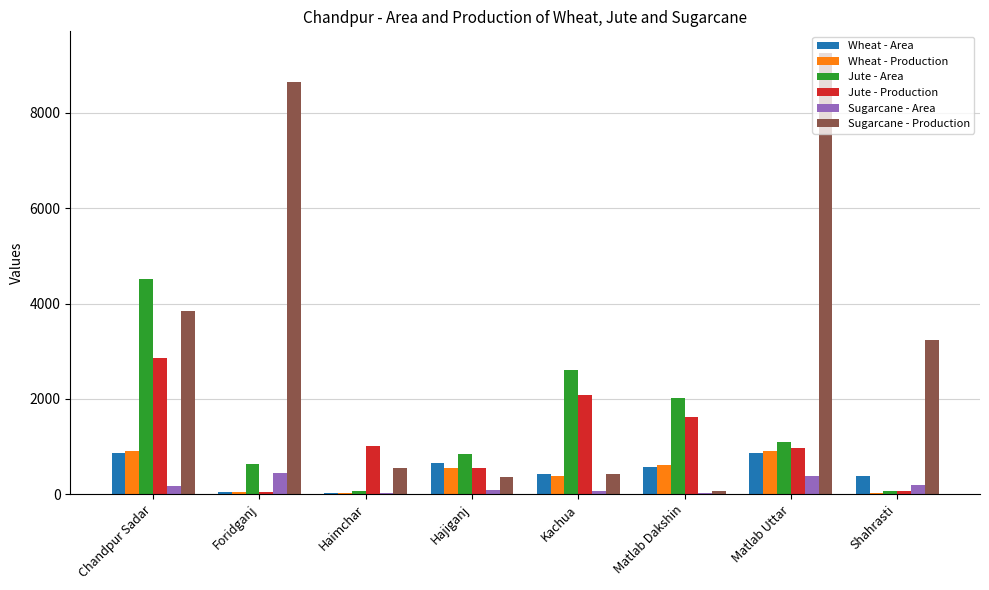

How many groups of bars are there?

8